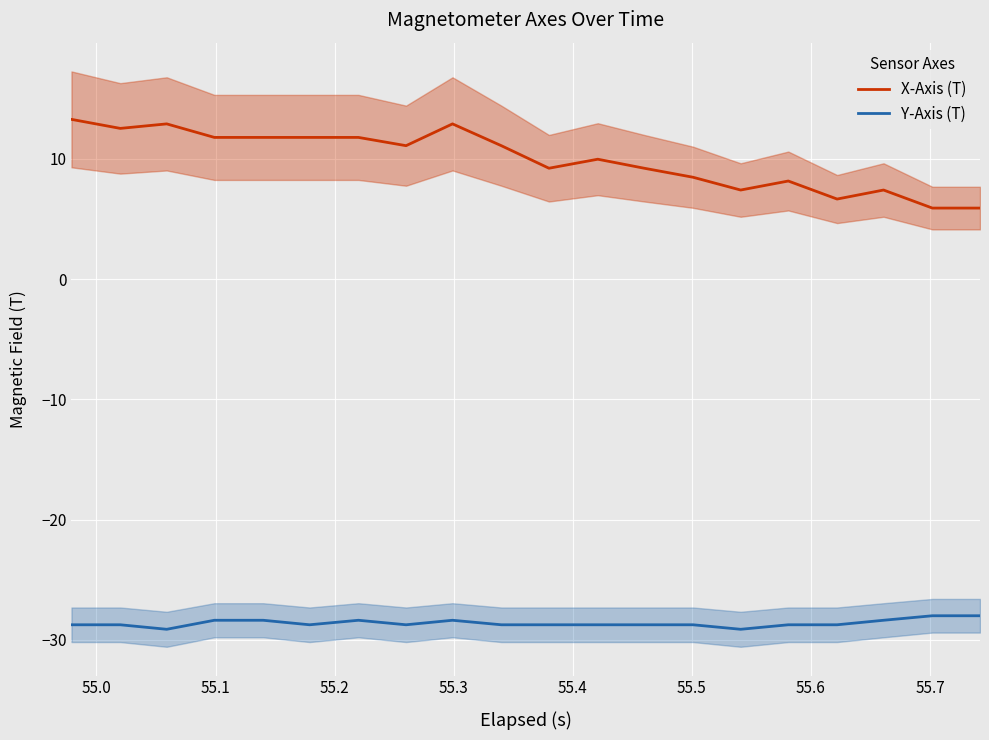

True or false: X-Axis (T) and Y-Axis (T) intersect in this chart.

False